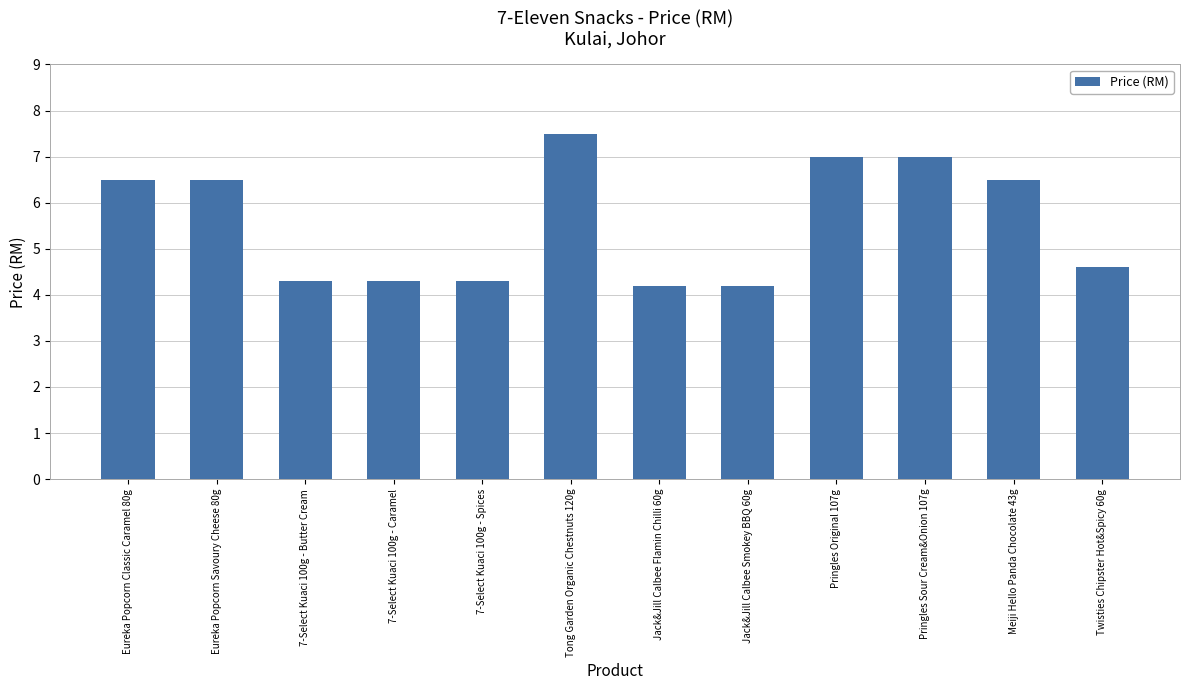

What is the difference between the maximum and minimum values?

3.3